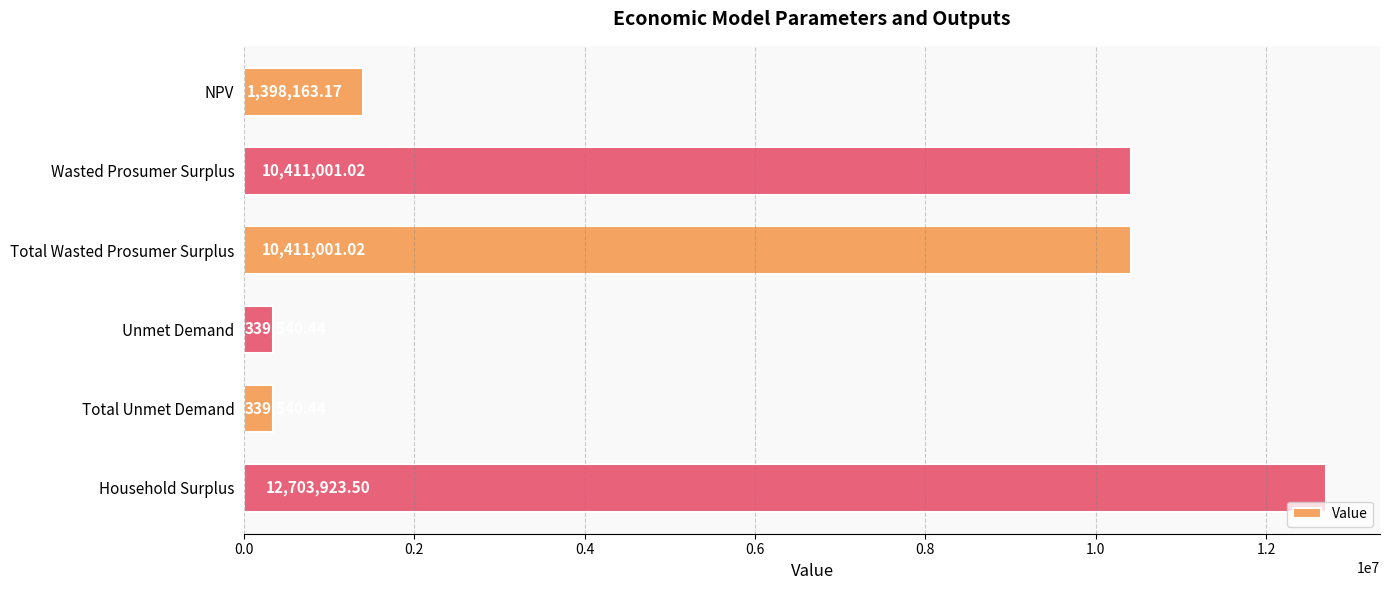

What is the label of the 5th bar from the bottom?

Wasted Prosumer Surplus